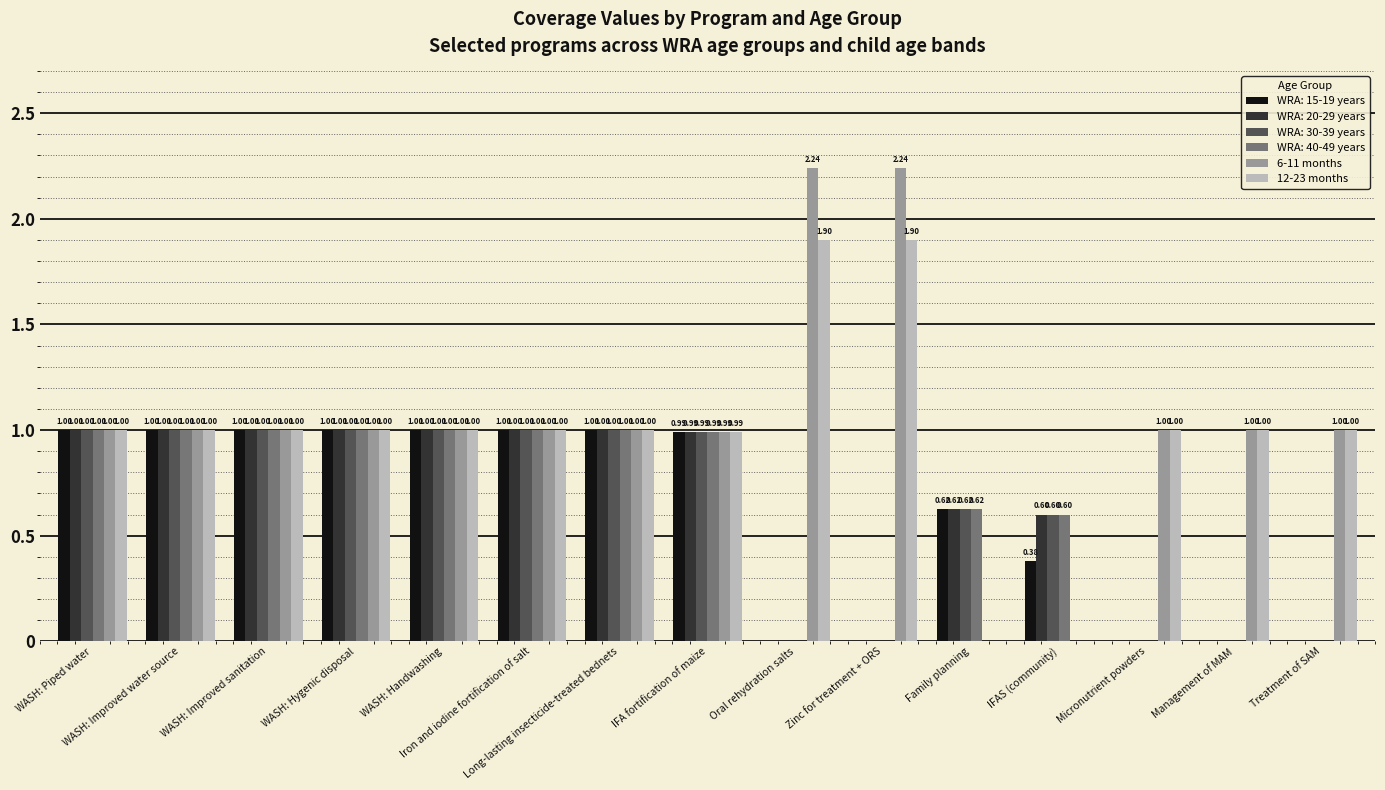

Which series has the widest spread of values?

6-11 months